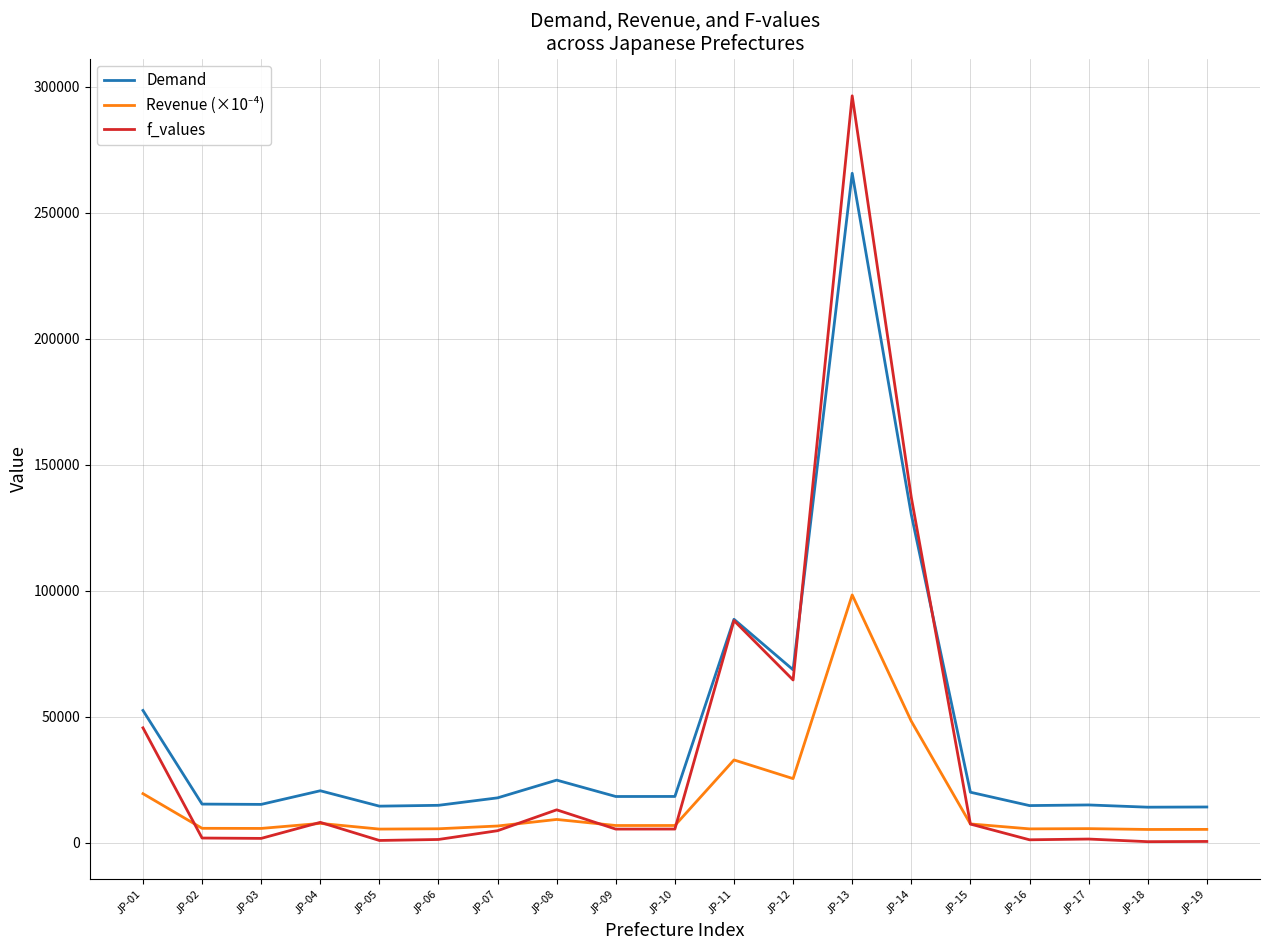

What is the maximum value for f_values?

296361.7